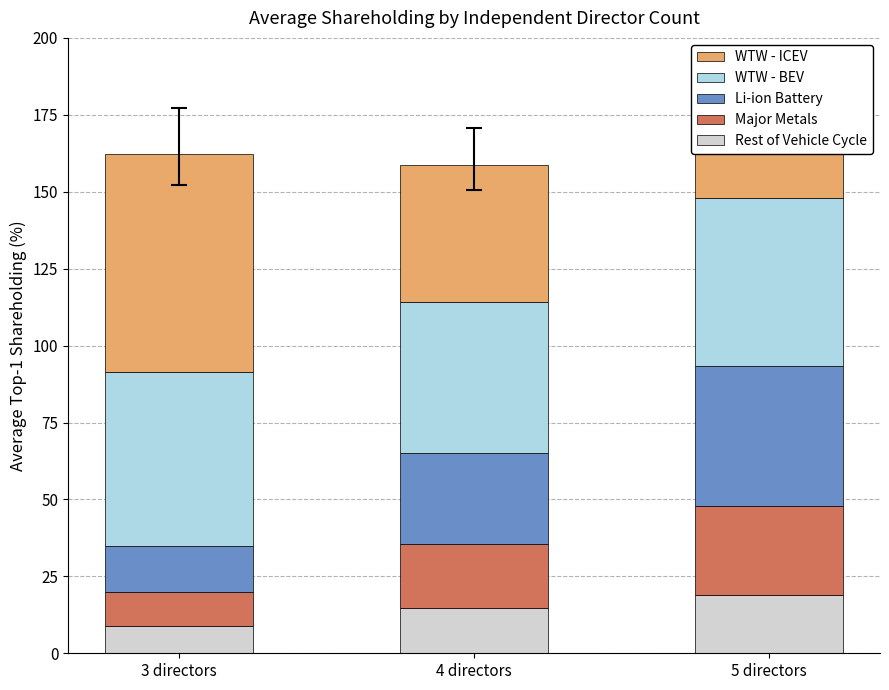

Which series has the widest spread of values?

WTW - ICEV